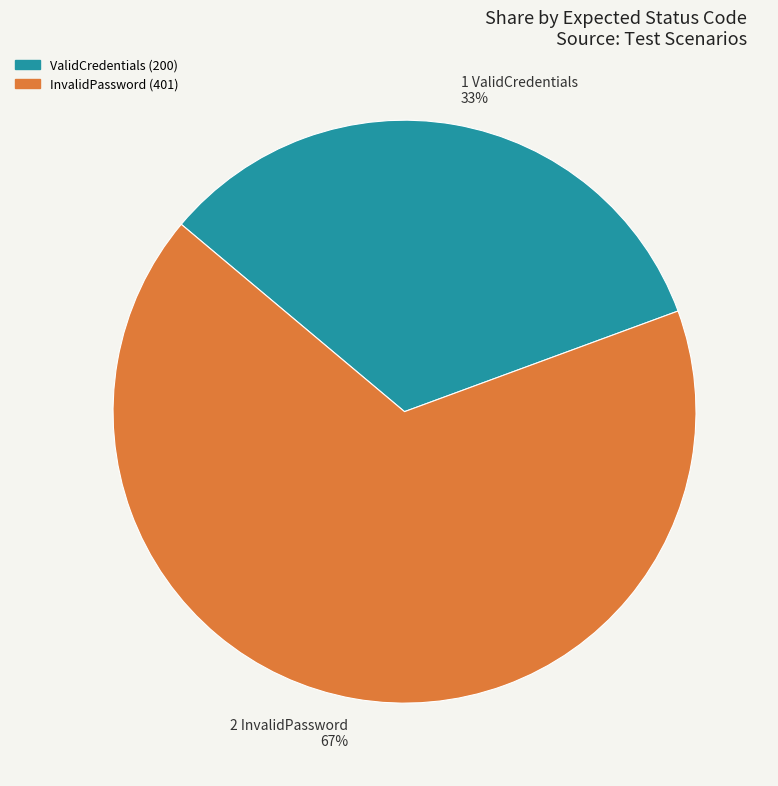

To the nearest percent, what is the combined percentage of ValidCredentials and InvalidPassword?

100%